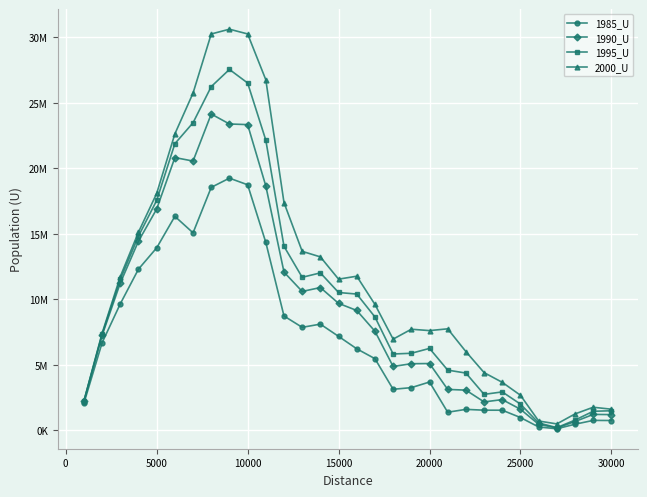

Reading right to left, extract all data points from this chart.

1985_U: 758407	767192	475654	129937	265266	985874	1544669	1546374	1609546	1390483	3697644	3267852	3141874	5478879	6233095	7181166	8115752	7871951	8735412	14353284	18752976	19258777	18556481	15084879	16342583	13938313	12314286	9666577	6693509	2078957
1990_U: 1209207	1224649	679041	190512	468026	1617652	2355352	2176982	3077951	3132330	5108249	5093880	4883550	7572404	9157769	9701991	10908395	10610524	12085907	18666005	23345707	23394153	24153539	20563993	20830166	16902066	14450880	11252511	7259425	2209891
1995_U: 1502766	1462897	792036	215141	573217	2010039	2942307	2753826	4380494	4605015	6263149	5890430	5836016	8662503	10410774	10530244	12027951	11690048	14055665	22158180	26522934	27557593	26248522	23489114	21889008	17559380	14837940	11532433	7349249	2221973
2000_U: 1621986	1771129	1261667	498689	720924	2685435	3672403	4415409	6019085	7757252	7621713	7726570	6970486	9618617	11774036	11548906	13248026	13672124	17392887	26769086	30268293	30629261	30264722	25752171	22637031	18092251	15138317	11744682	7418253	2251695